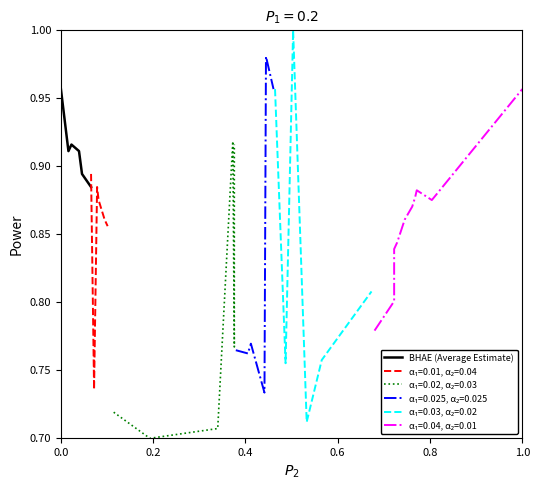

How many interior local peaks (higher than both neighbors) does the data have?

1